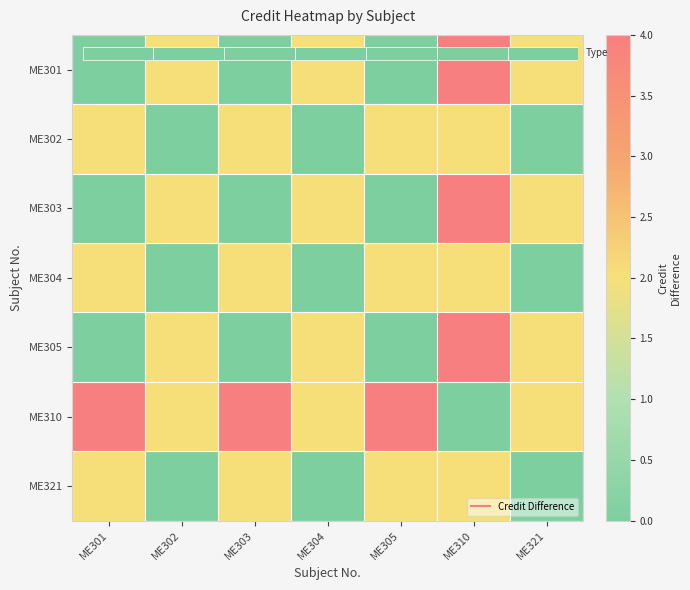

Rank the series at ME303 from lowest to highest value.

ME301, ME303, ME305, ME302, ME304, ME321, ME310